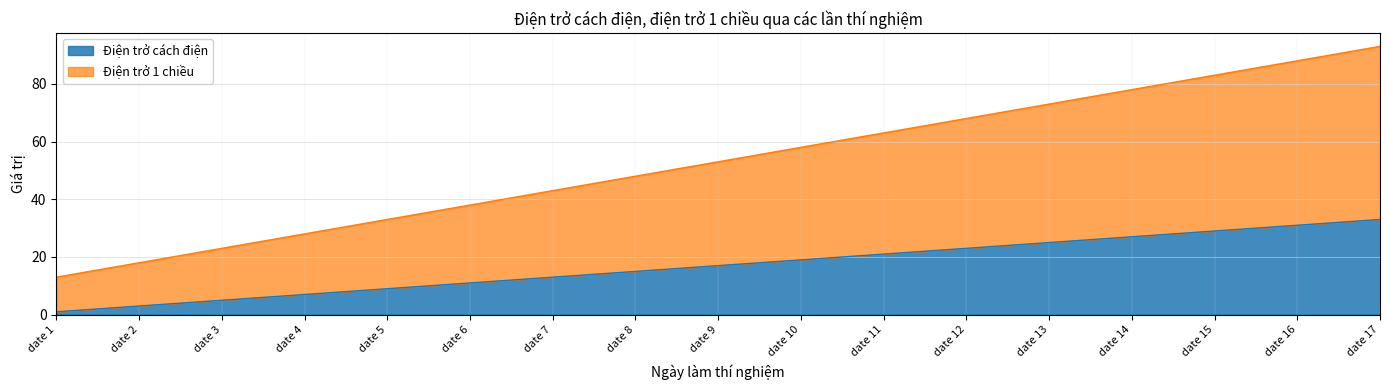

How many data points does each series have?

17